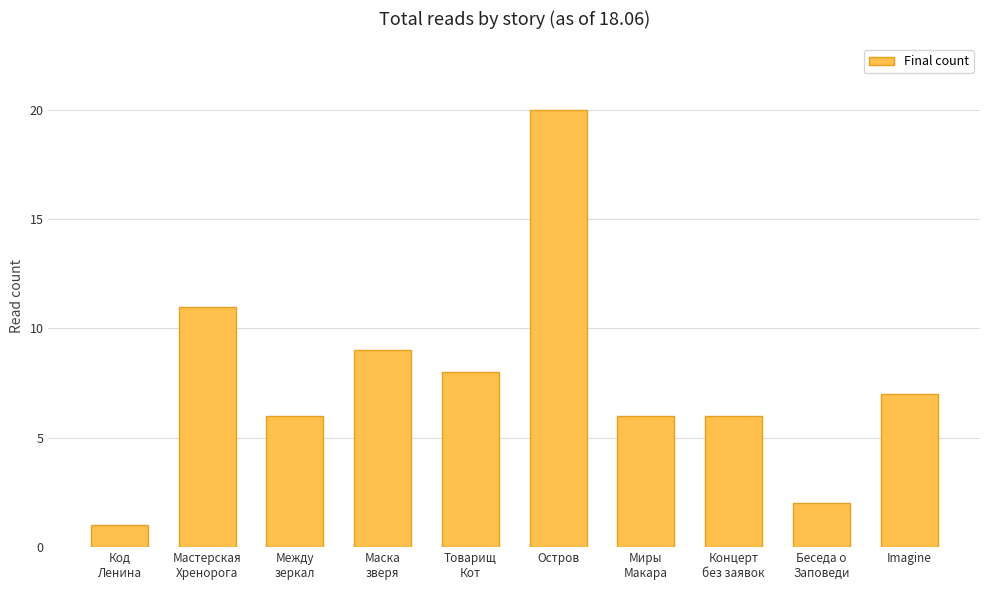

What is the difference between the maximum and minimum values?

19